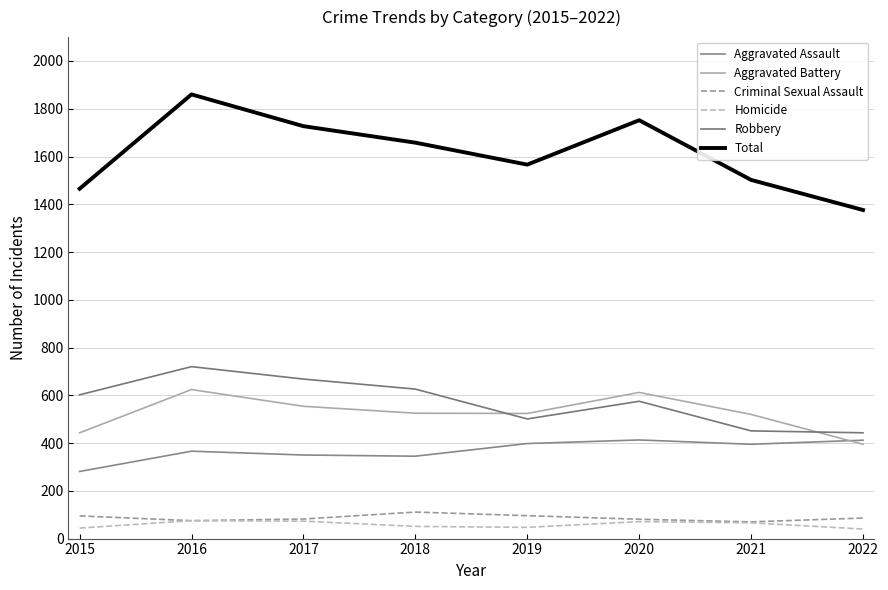

Does the chart have visible grid lines?

Yes